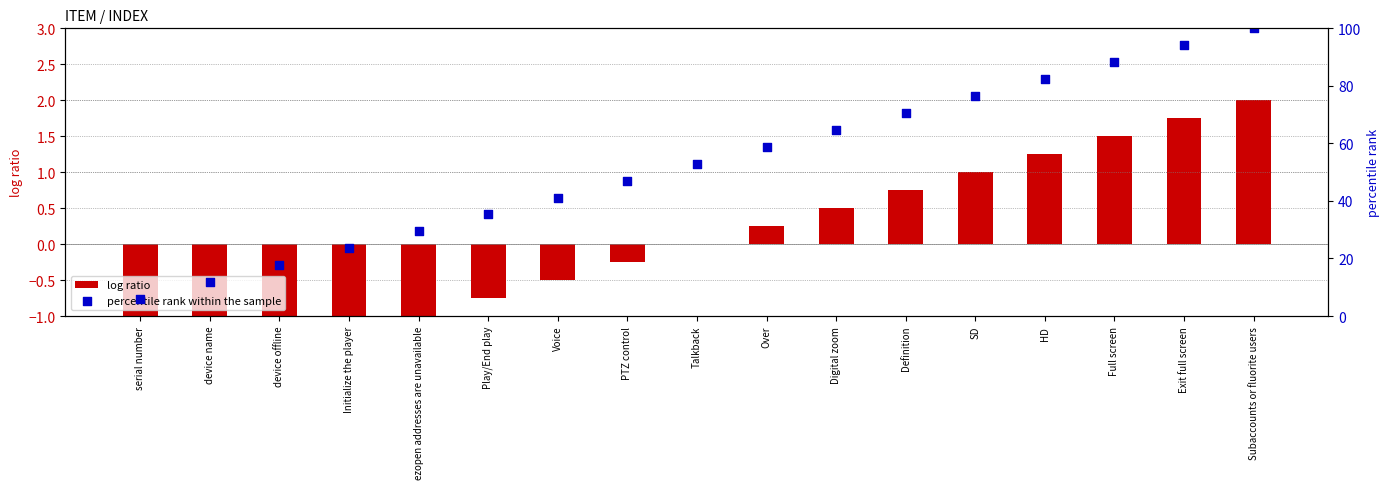

Is the value of percentile rank within the sample at Digital zoom greater than the value of log ratio at Voice?

Yes